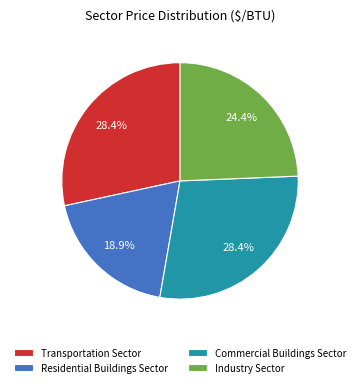

Is there a majority slice in this chart?

No